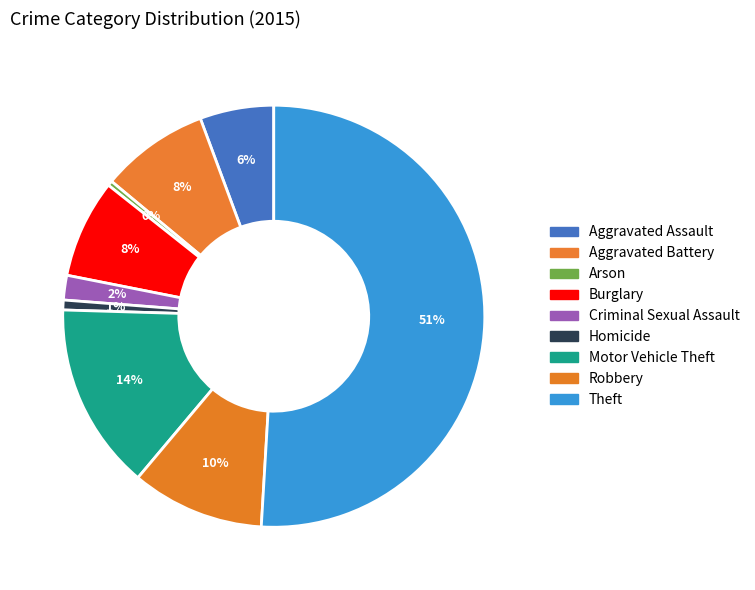

What is the total percentage of Theft and Robbery?

61.1%